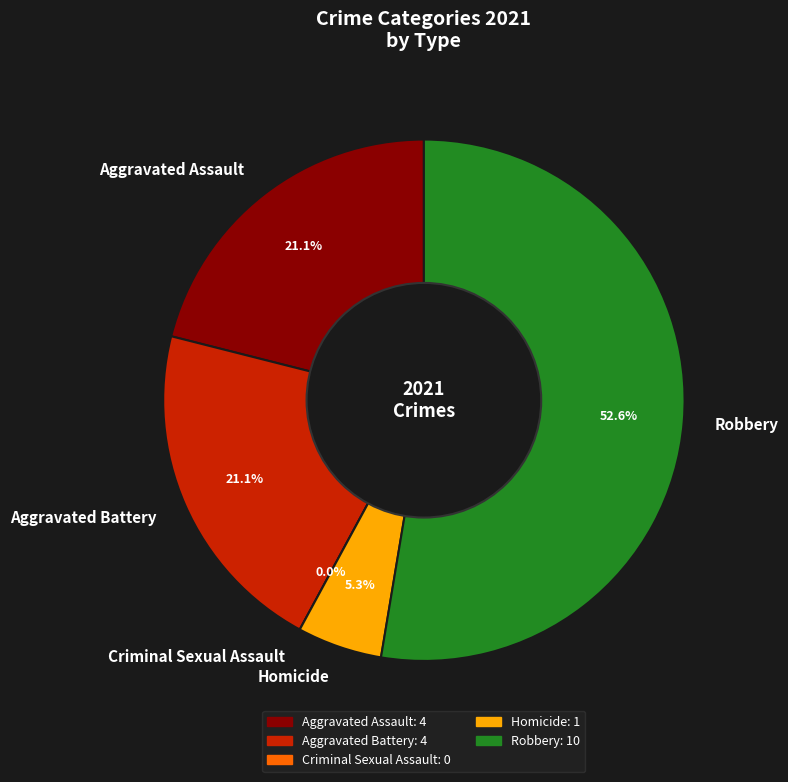

How many segments does this pie chart have?

5